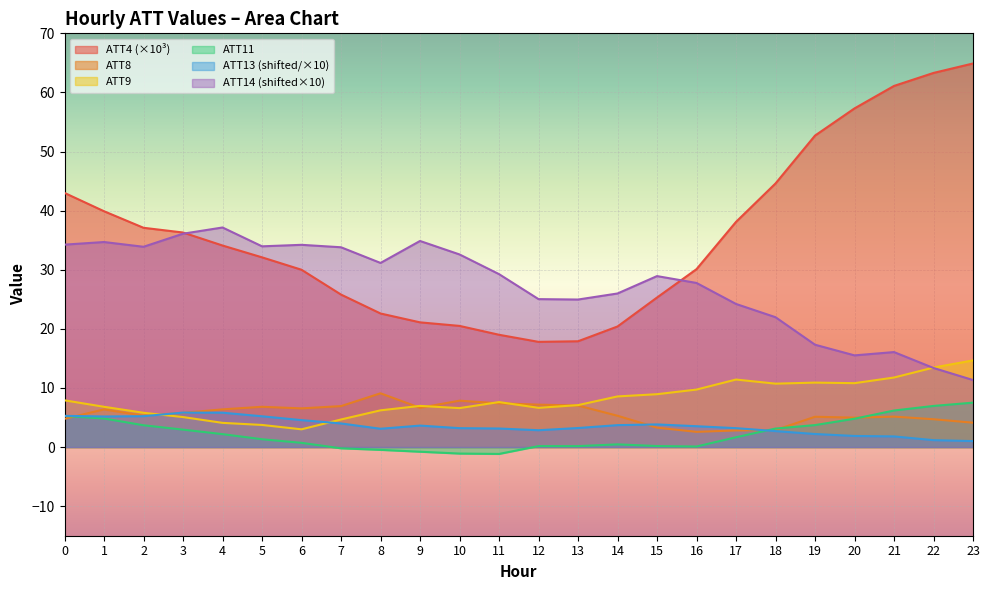

How many data points does each series have?

24